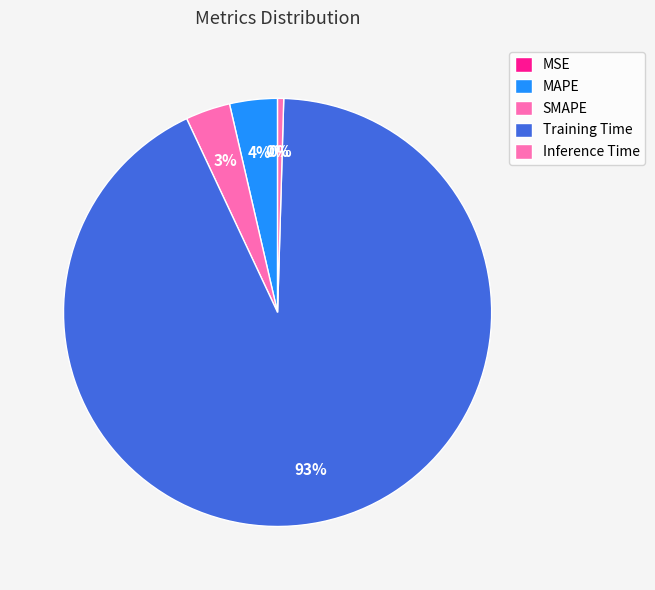

How many segments does this pie chart have?

5